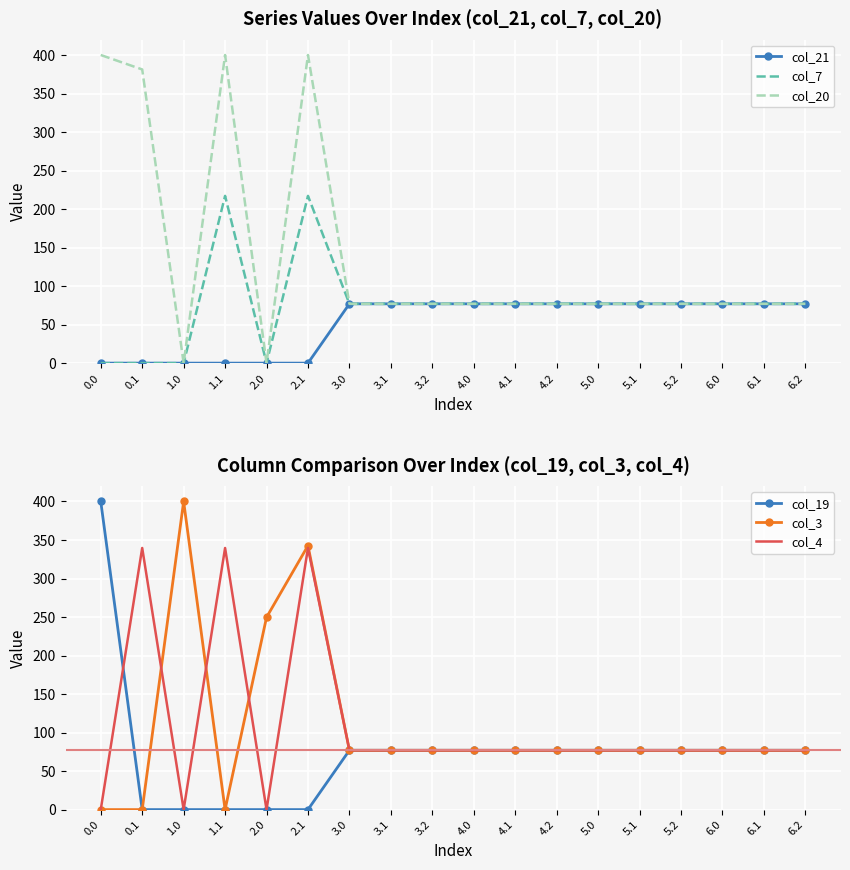

True or false: col_4 and col_20 cross at least once.

False